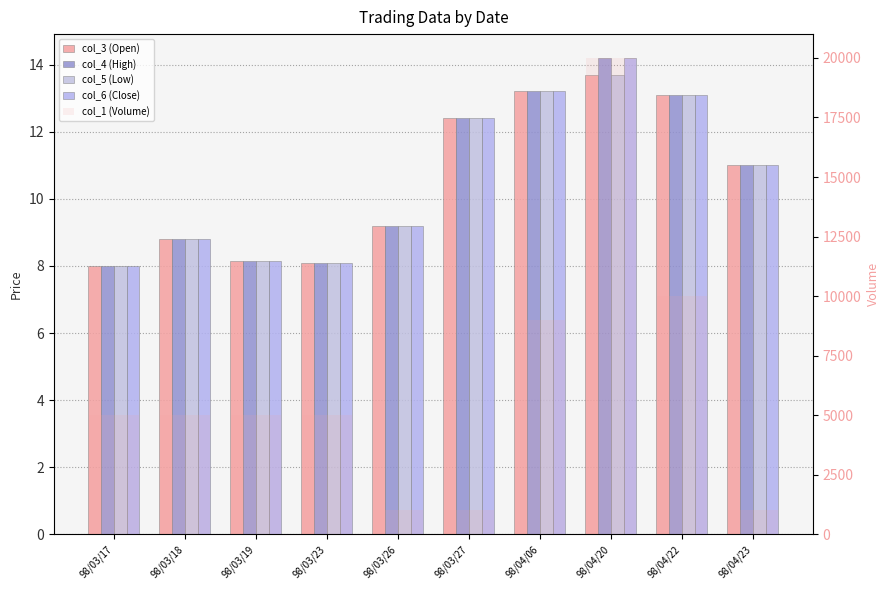

Reading left to right, transcribe all the data shown in this chart.

col_3 (Open): 98/03/17=8.0	98/03/18=8.8	98/03/19=8.2	98/03/23=8.1	98/03/26=9.2	98/03/27=12.4	98/04/06=13.2	98/04/20=13.7	98/04/22=13.1	98/04/23=11.0
col_4 (High): 98/03/17=8.0	98/03/18=8.8	98/03/19=8.2	98/03/23=8.1	98/03/26=9.2	98/03/27=12.4	98/04/06=13.2	98/04/20=14.2	98/04/22=13.1	98/04/23=11.0
col_5 (Low): 98/03/17=8.0	98/03/18=8.8	98/03/19=8.2	98/03/23=8.1	98/03/26=9.2	98/03/27=12.4	98/04/06=13.2	98/04/20=13.7	98/04/22=13.1	98/04/23=11.0
col_6 (Close): 98/03/17=8.0	98/03/18=8.8	98/03/19=8.2	98/03/23=8.1	98/03/26=9.2	98/03/27=12.4	98/04/06=13.2	98/04/20=14.2	98/04/22=13.1	98/04/23=11.0
col_1 (Volume): 98/03/17=5000.0	98/03/18=5000.0	98/03/19=5000.0	98/03/23=5000.0	98/03/26=1000.0	98/03/27=1000.0	98/04/06=9000.0	98/04/20=20000.0	98/04/22=10000.0	98/04/23=1000.0